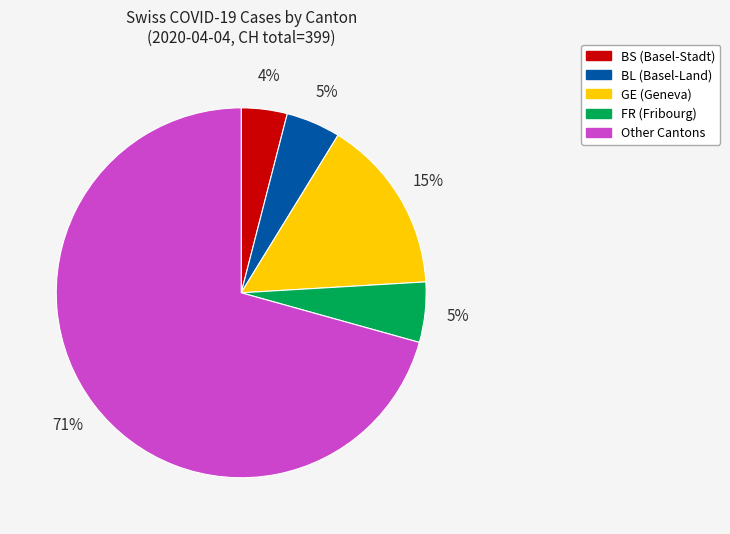

Which has a higher value, Other Cantons or BL (Basel-Land)?

Other Cantons